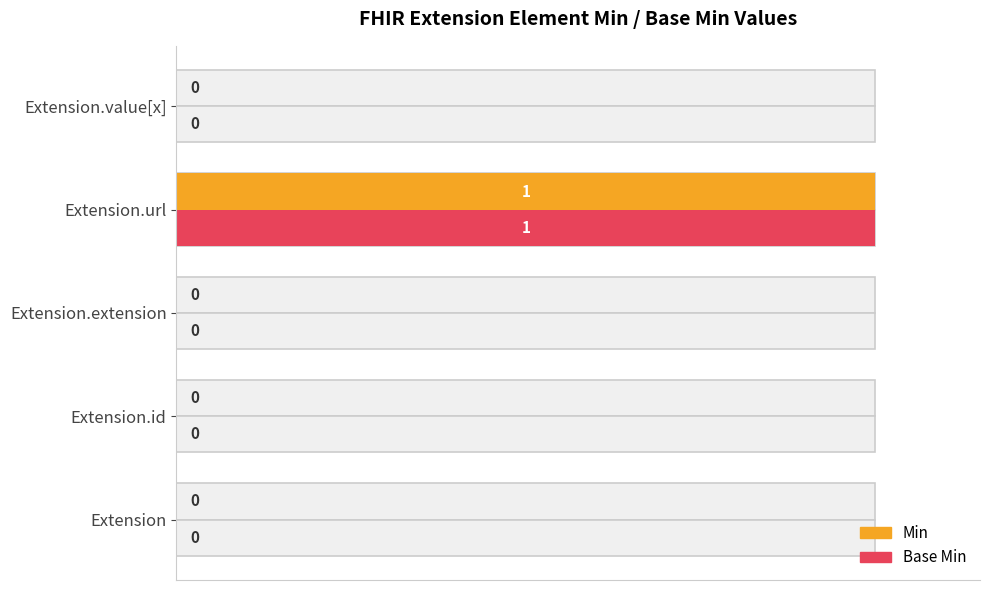

Between Extension.value[x] and Extension.extension, which is larger?

Extension.value[x]